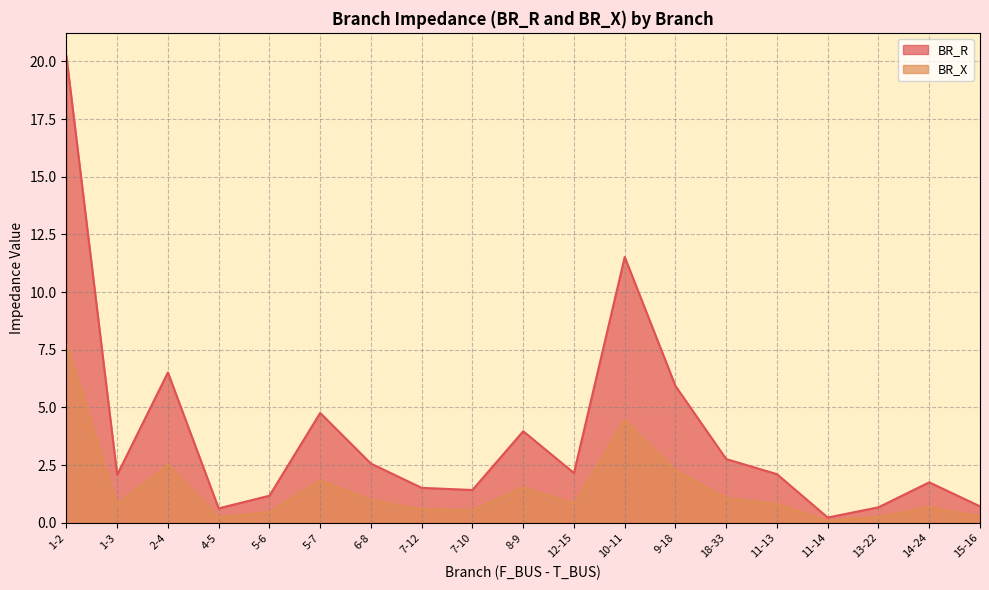

True or false: BR_X has a value of 0.3 at 5-6.

False